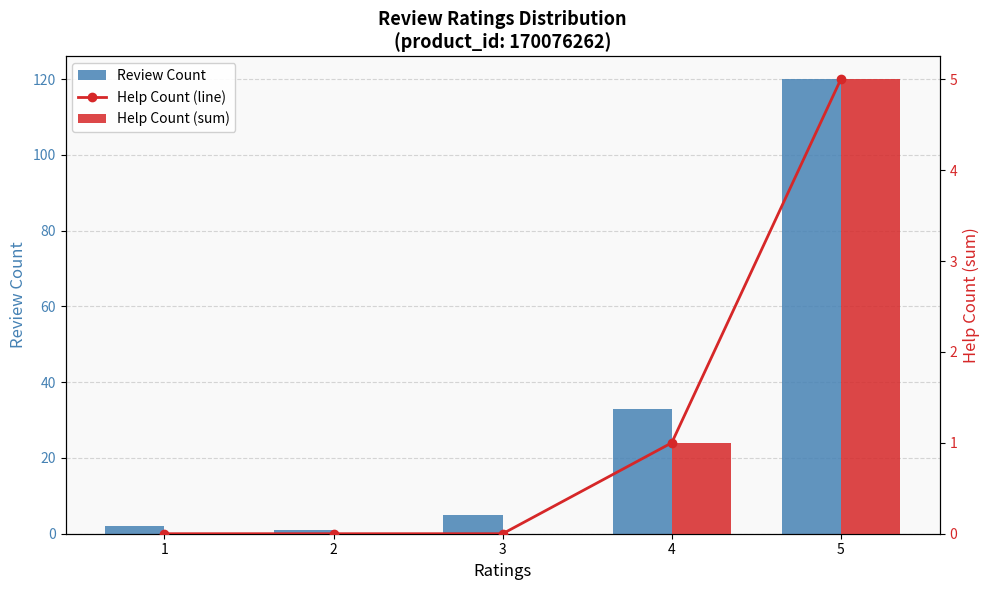

Which series has the widest spread of values?

Review Count